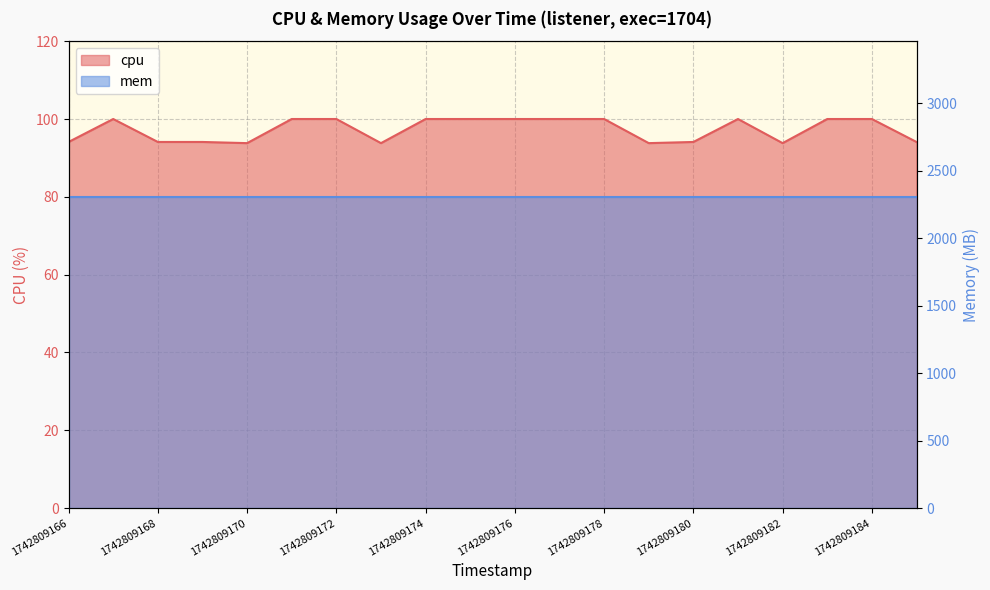

Is it true that the value at 1742809171 is 100.0?

True